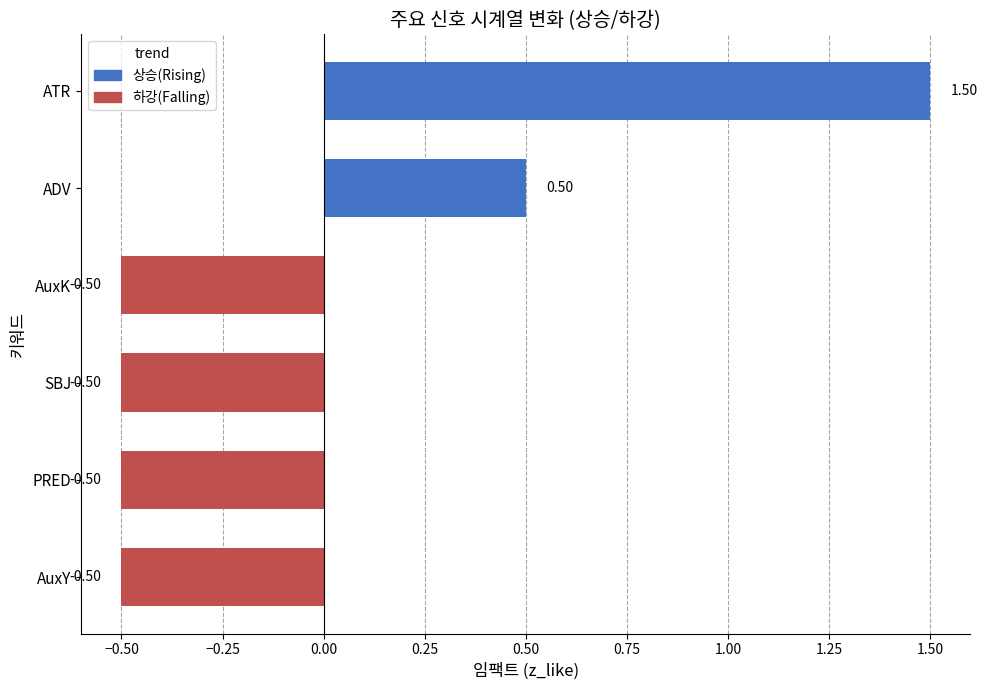

The value at ADV is 3. True or false?

False